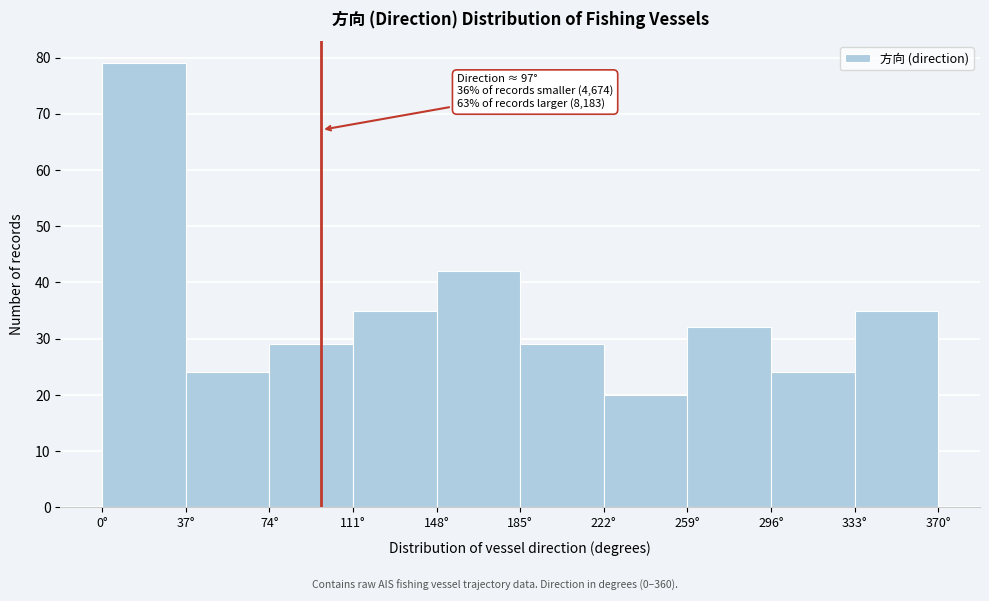

Which range on the x-axis has the tallest bar?

0 to 37